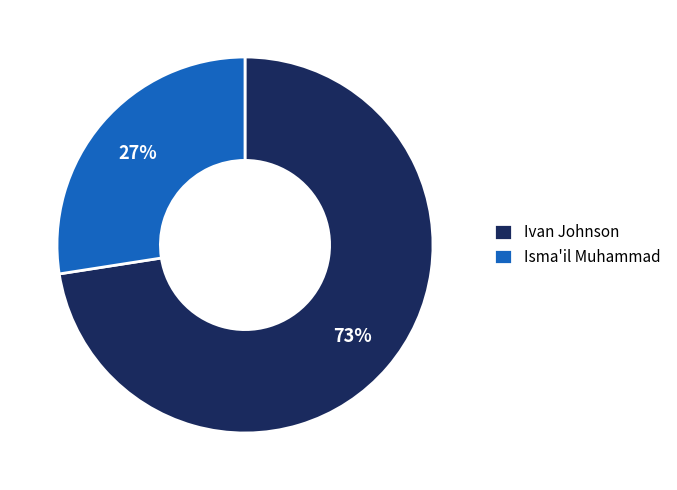

Which category accounts for the majority?

Ivan Johnson